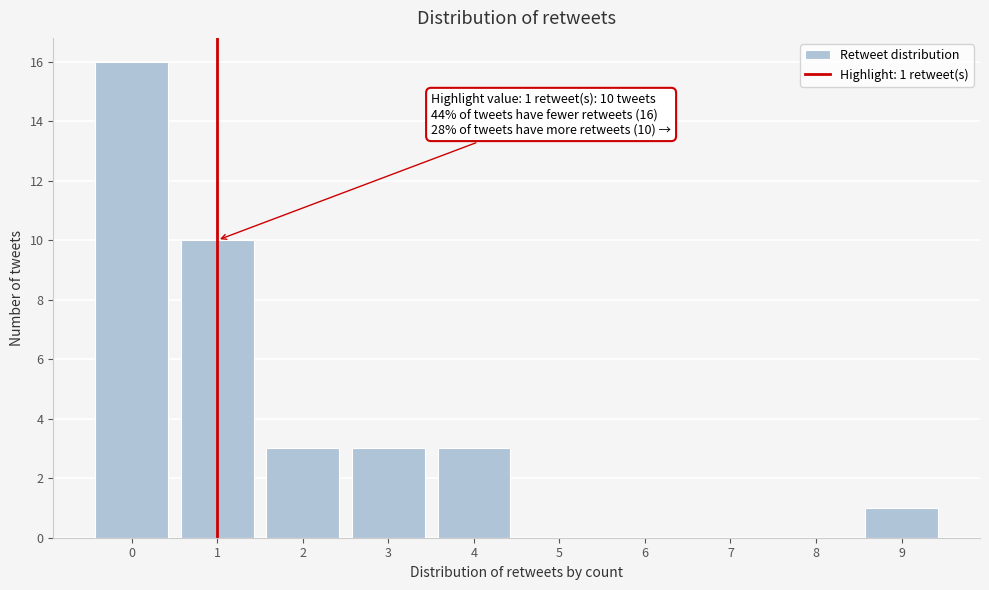

Reading left to right, transcribe all the data shown in this chart.

0=16	1=10	2=3	3=3	4=3	5=0	6=0	7=0	8=0	9=1